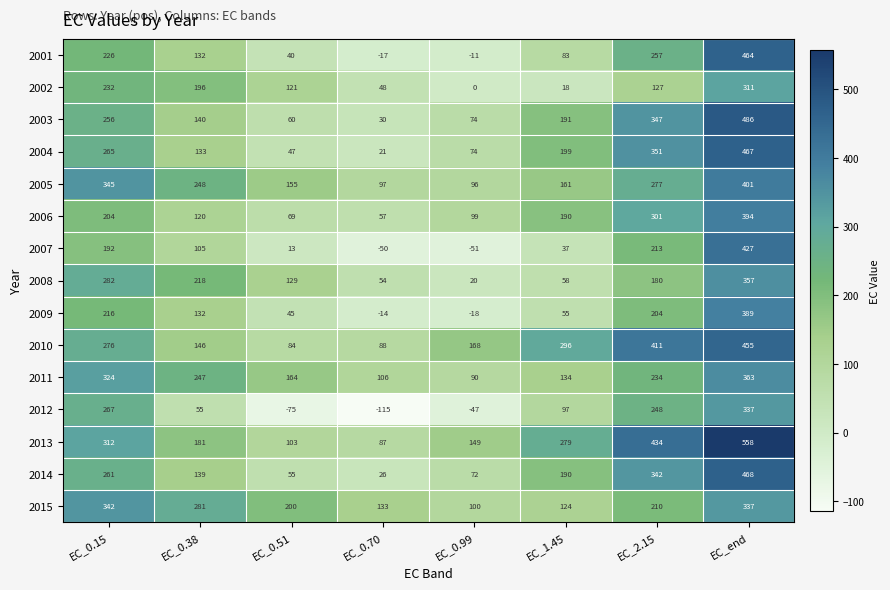

True or false: 2015 has a value of 316 at EC_0.51.

False